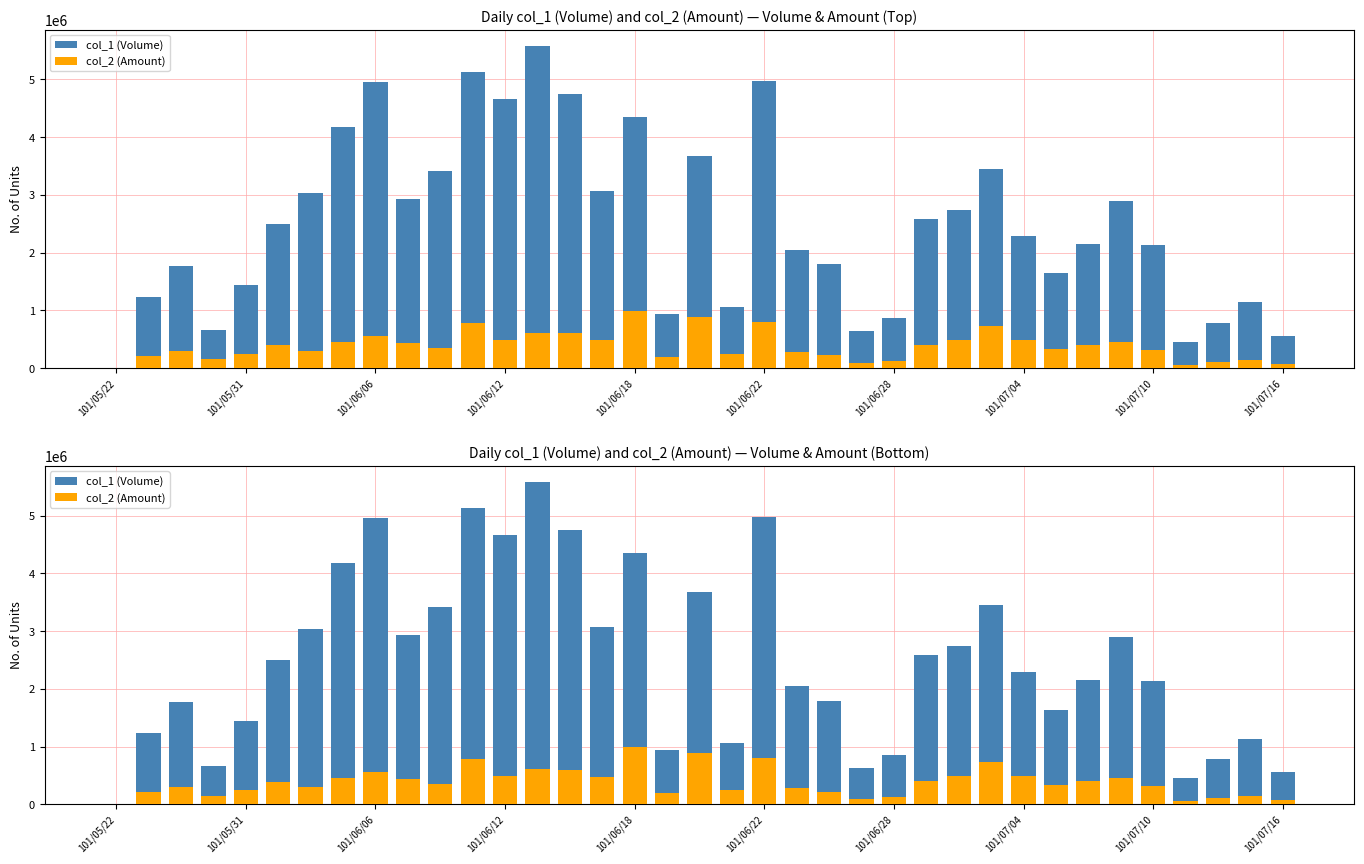

The value of col_1 (Volume) at 31 is 2895000. True or false?

True